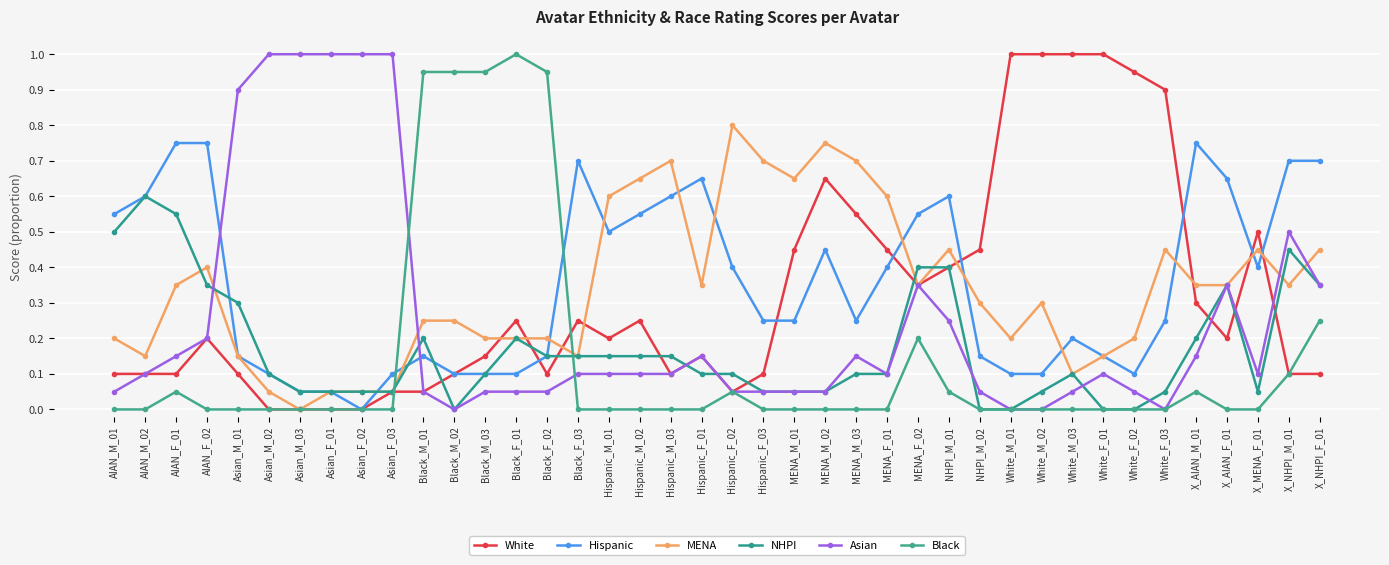

What is the greatest value displayed?

1.0